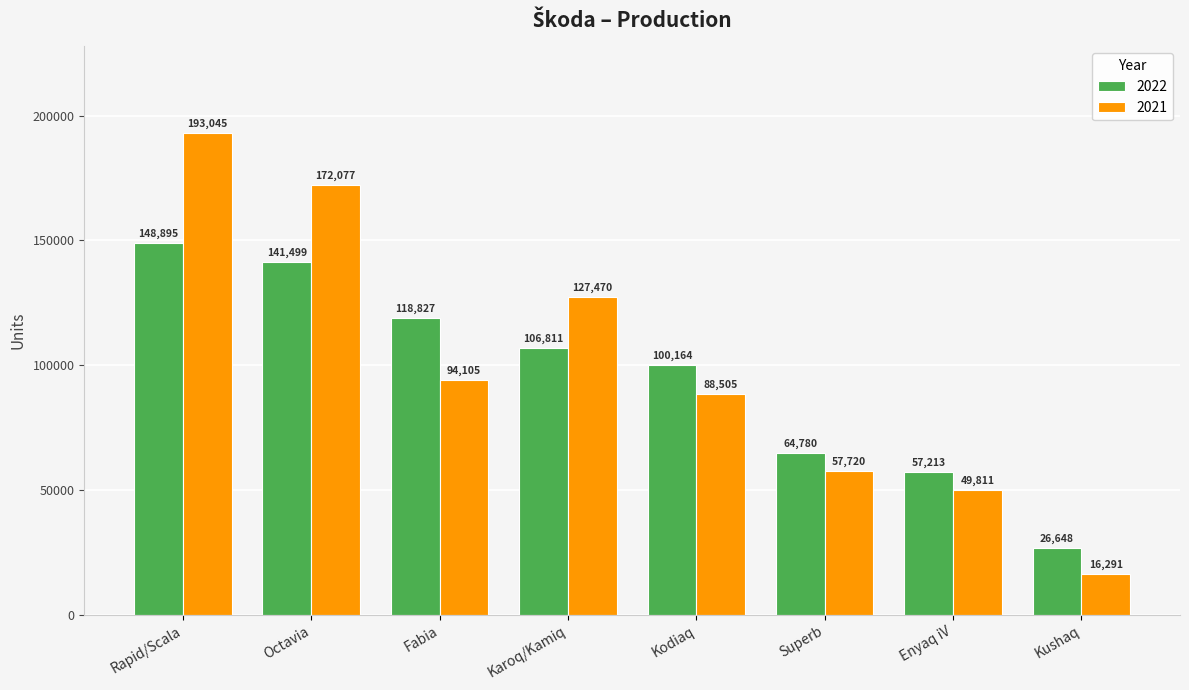

The value of 2022 at Kodiaq is 155716. True or false?

False